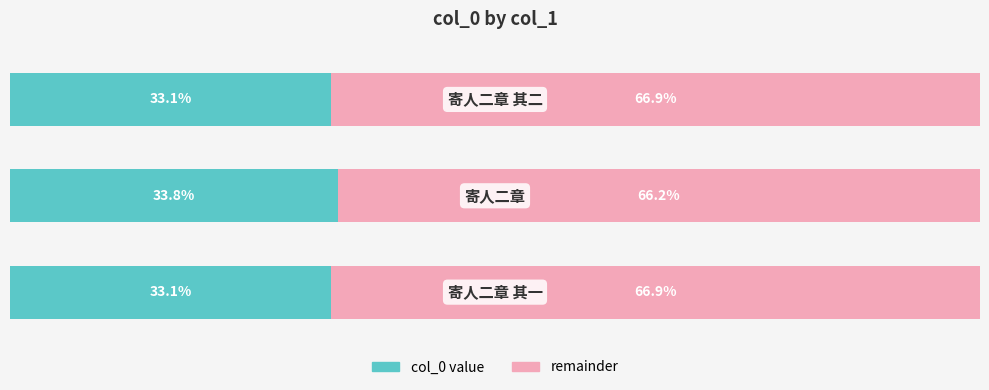

The remainder series shows 66.9 at 0. True or false?

True